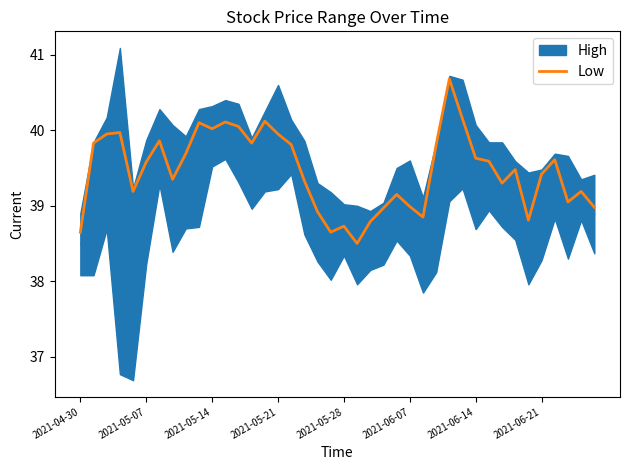

What is the value of the 26th point from the left?

39.0